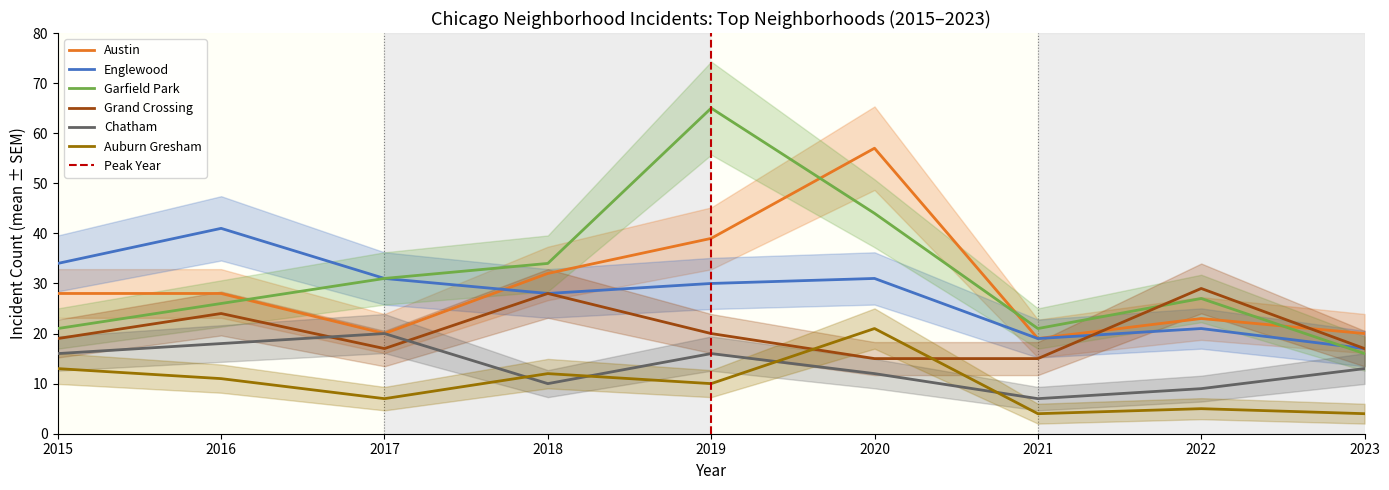

In Austin, how many points are lower than both neighbors (excluding endpoints)?

2